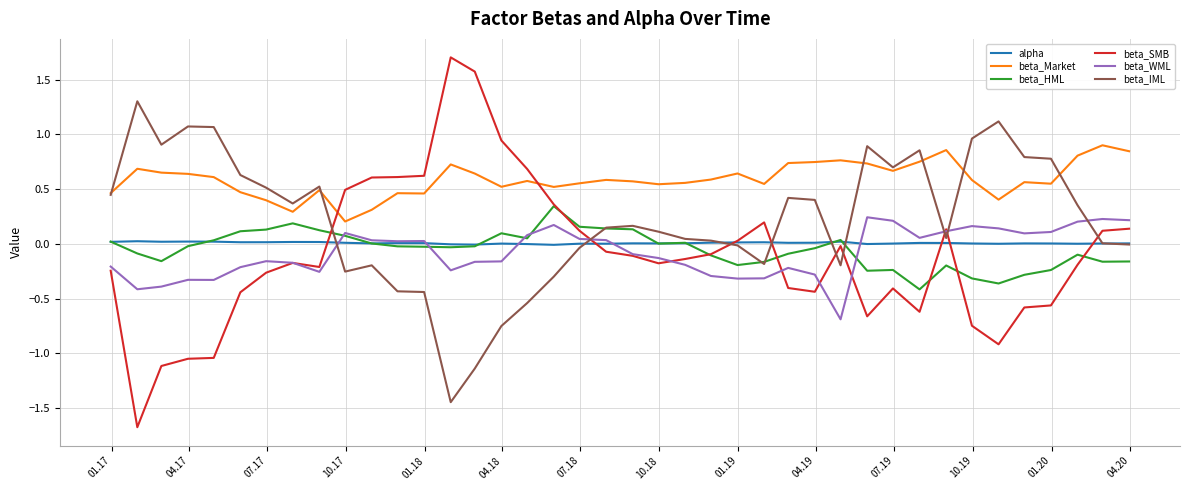

True or false: beta_Market and alpha cross at least once.

False